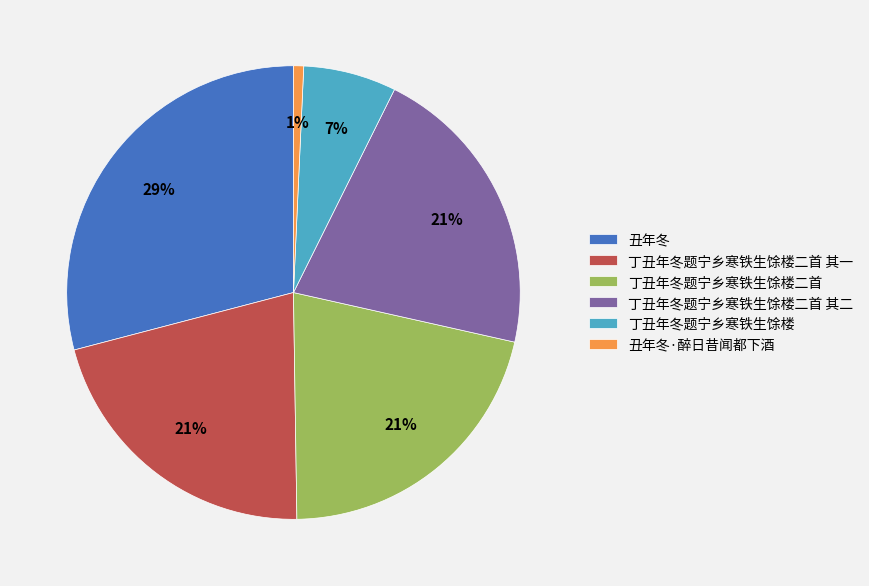

Approximately how many times larger is the value at 丁丑年冬题宁乡寒铁生馀楼二首 其二 compared to 丁丑年冬题宁乡寒铁生馀楼二首 其一?

1.0